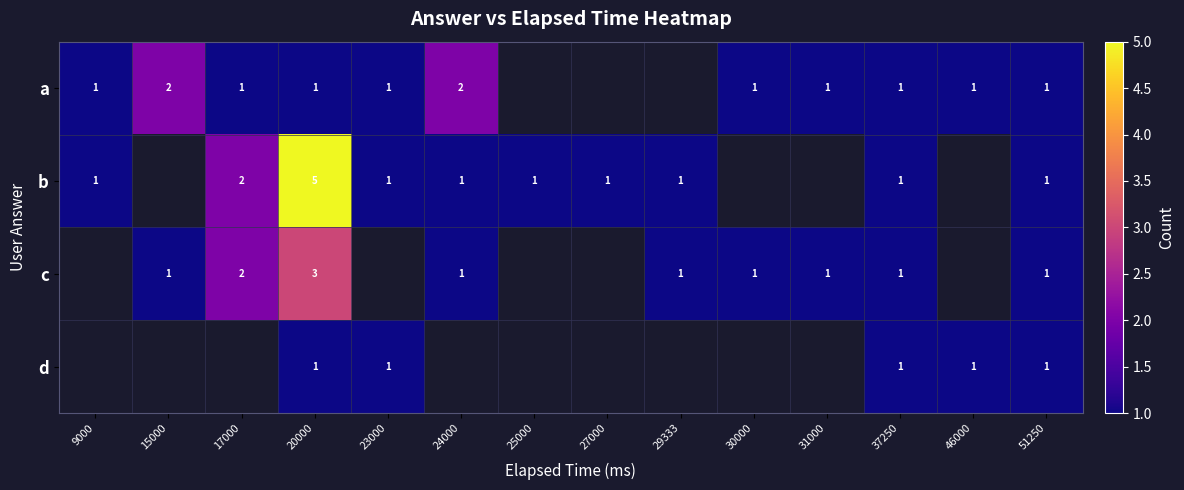

True or false: b has a value of 1 at 24000.

True